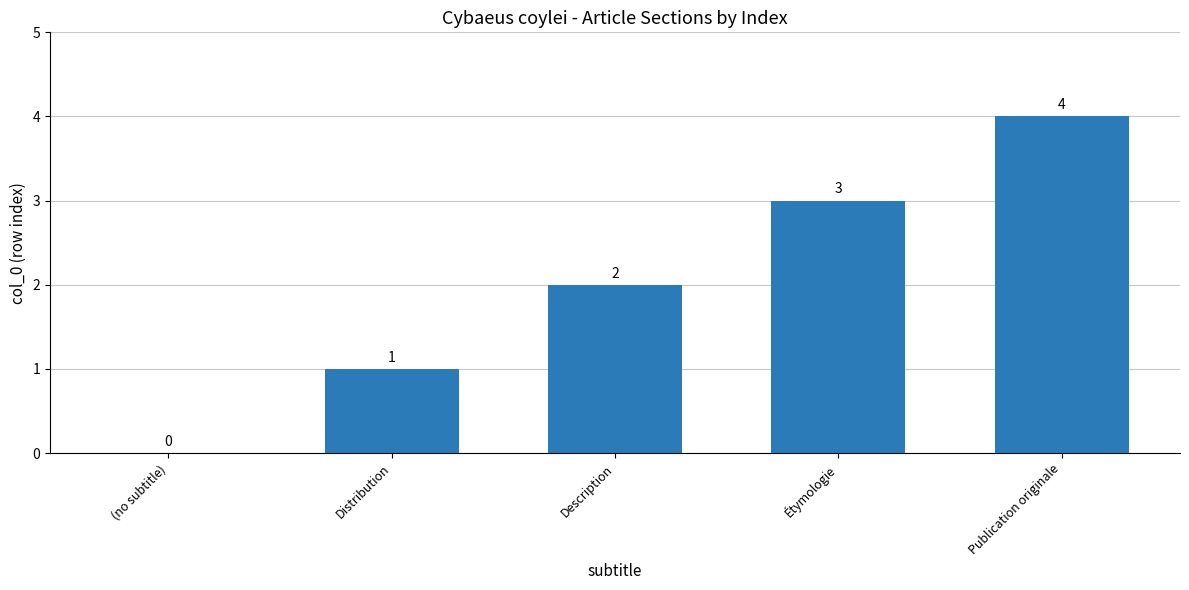

What is the change in value from Description to Publication originale?

+2